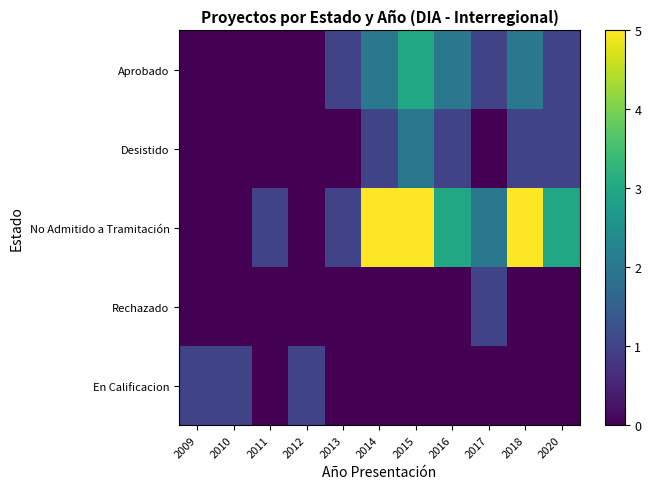

At which category is the sum across all series the highest?

2015